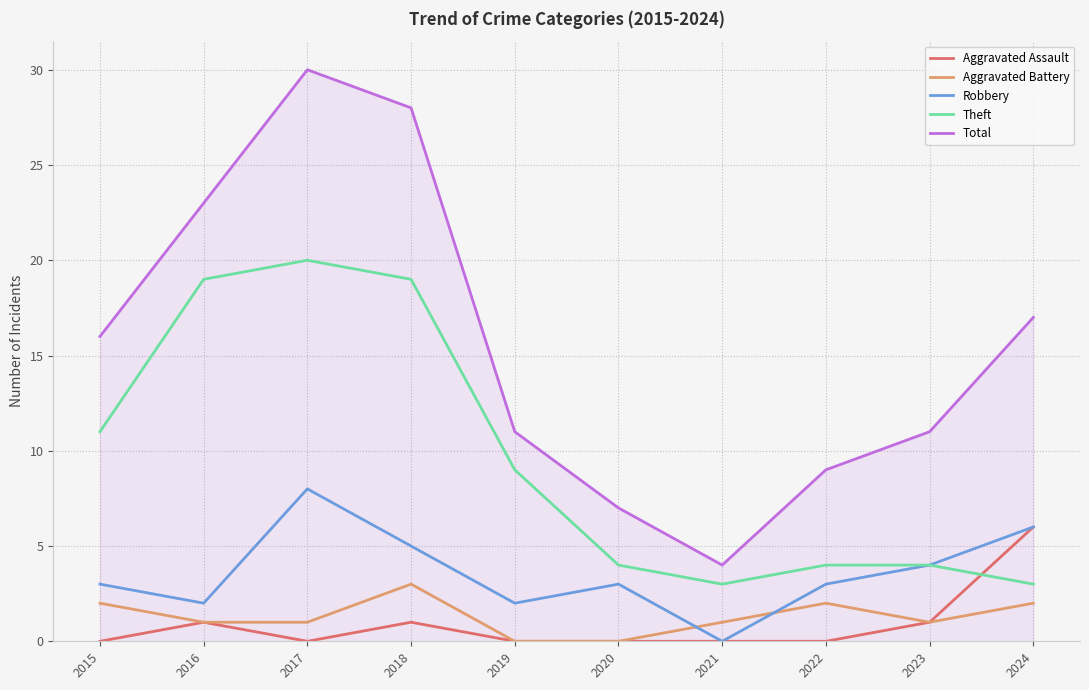

In Aggravated Battery, how many points are higher than both neighbors (excluding endpoints)?

2